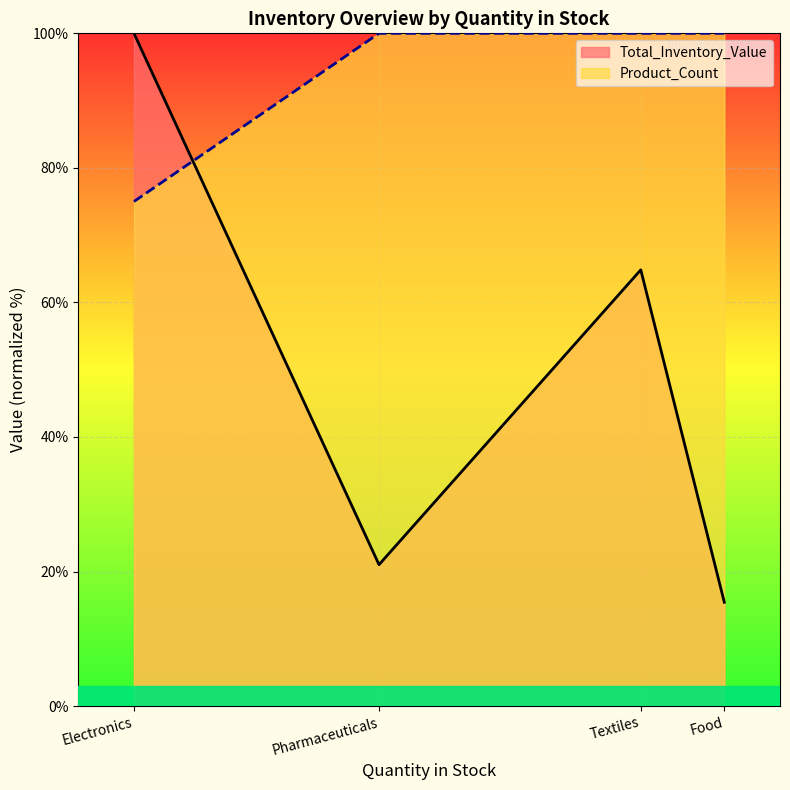

How many categories are shown in the chart?

4